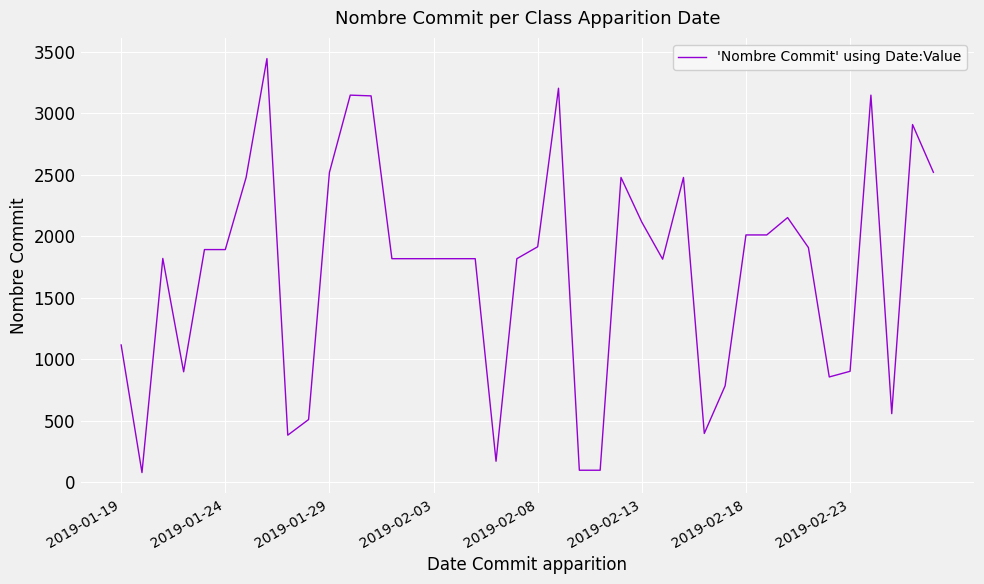

What is the difference between the second highest and minimum values?

3123